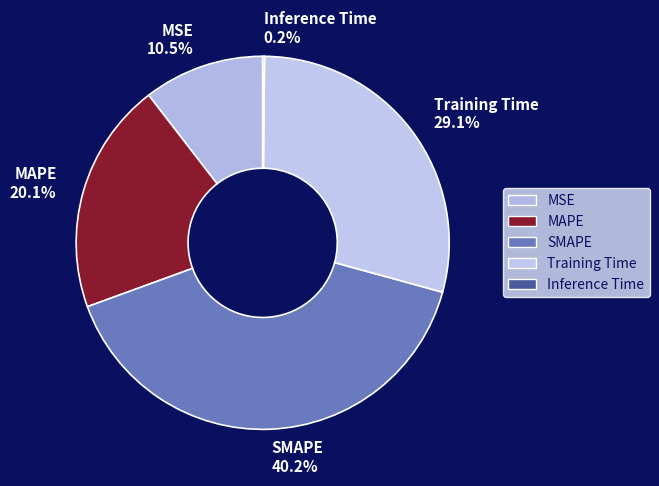

To the nearest percent, what is the average slice percentage?

20%